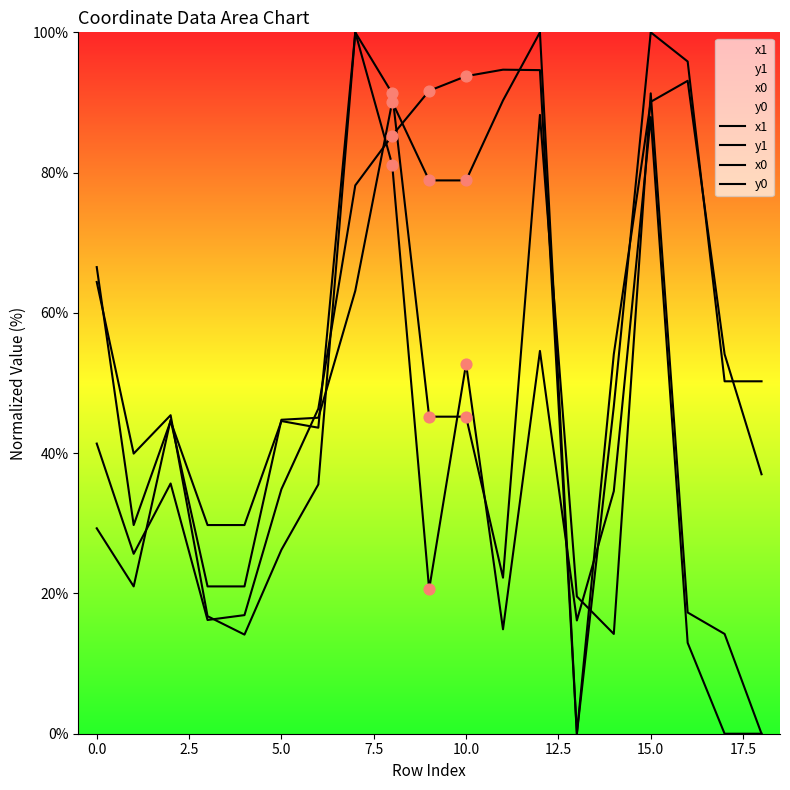

At how many categories does at least one series exceed 85?

8